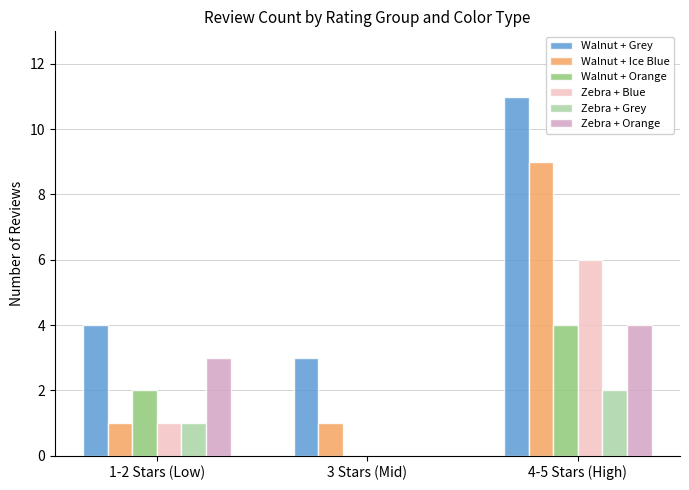

At which category is the sum across all series the highest?

4-5 Stars (High)